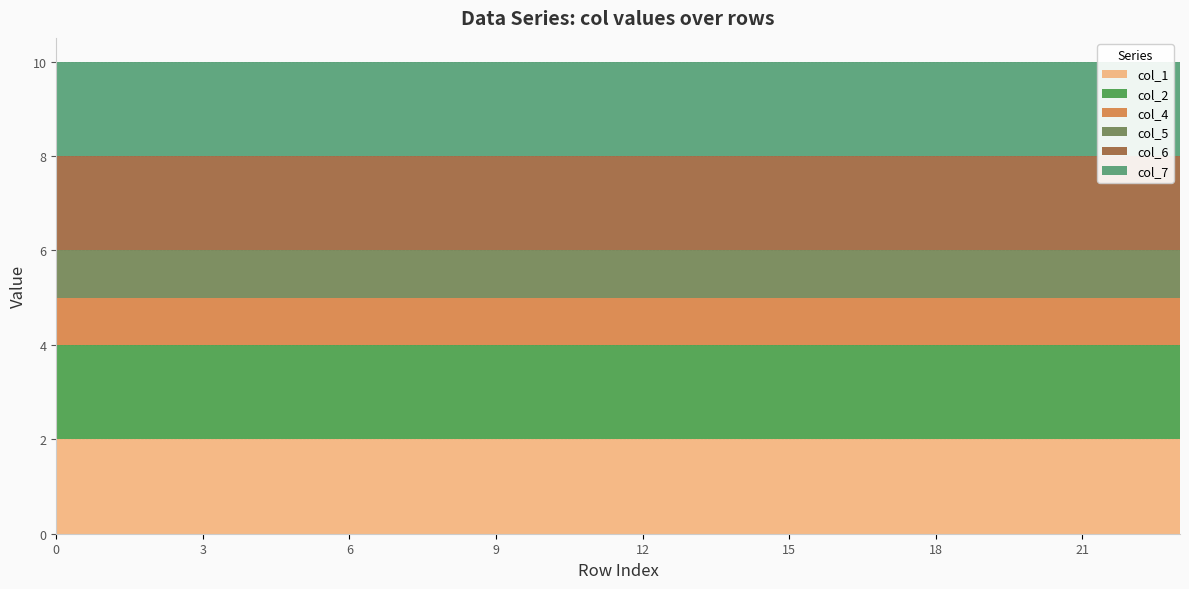

Reading right to left, extract all data points from this chart.

col_1: 2	2	2	2	2	2	2	2	2	2	2	2	2	2	2	2	2	2	2	2	2	2	2	2
col_2: 2	2	2	2	2	2	2	2	2	2	2	2	2	2	2	2	2	2	2	2	2	2	2	2
col_4: 1	1	1	1	1	1	1	1	1	1	1	1	1	1	1	1	1	1	1	1	1	1	1	1
col_5: 1	1	1	1	1	1	1	1	1	1	1	1	1	1	1	1	1	1	1	1	1	1	1	1
col_6: 2	2	2	2	2	2	2	2	2	2	2	2	2	2	2	2	2	2	2	2	2	2	2	2
col_7: 2	2	2	2	2	2	2	2	2	2	2	2	2	2	2	2	2	2	2	2	2	2	2	2